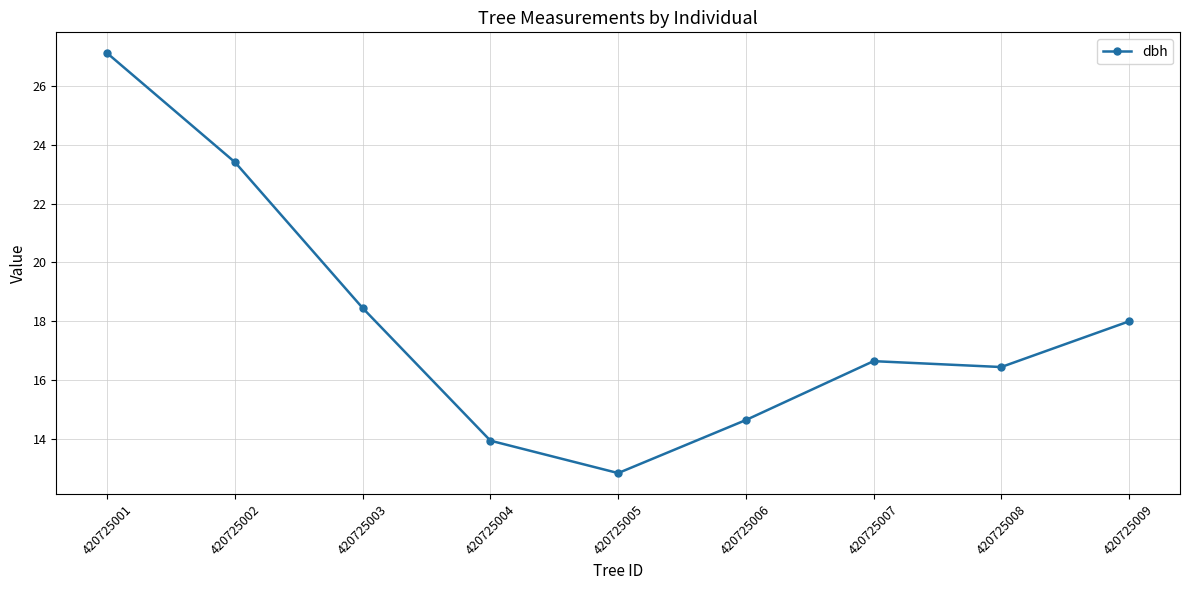

How many lines are shown in the chart?

1